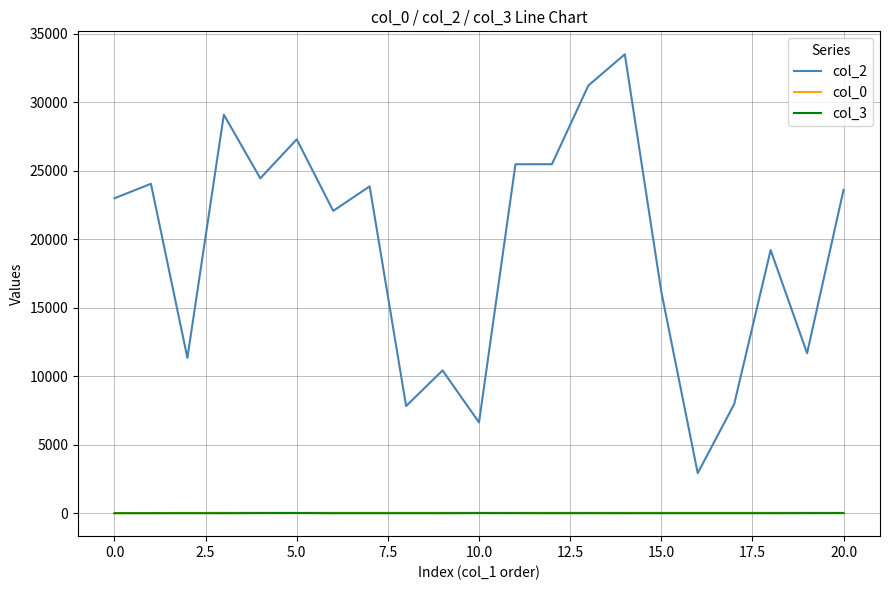

What is the lowest value of the col_2 series?

2925.0